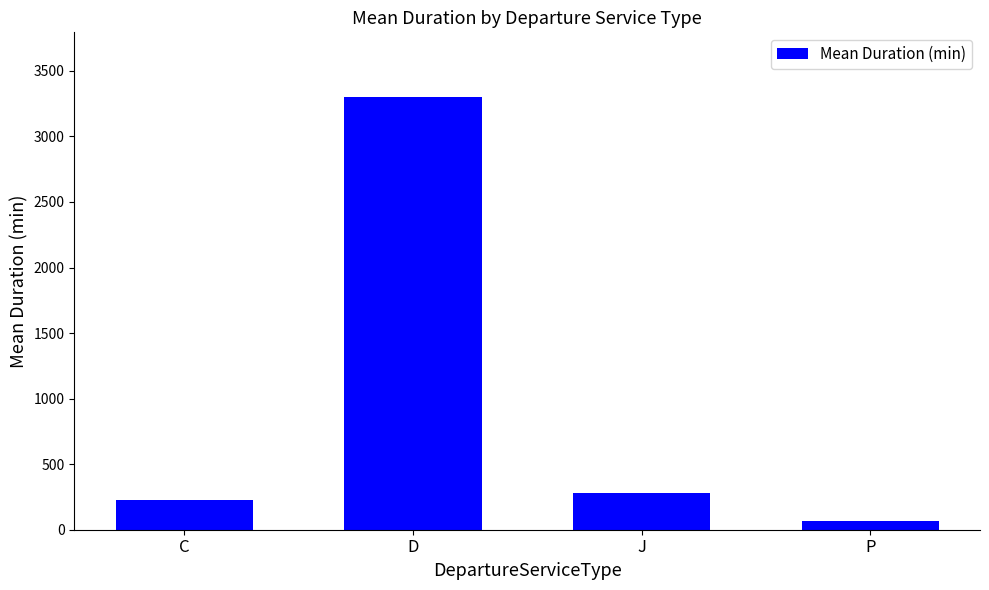

Is it true that the value at D is 3299.0?

True